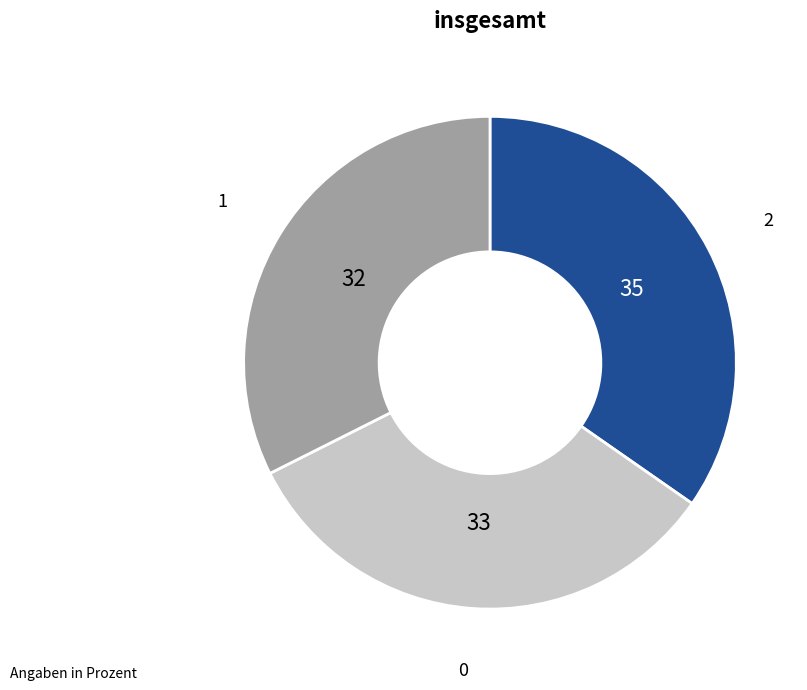

Is there any slice that represents more than half of the pie?

No